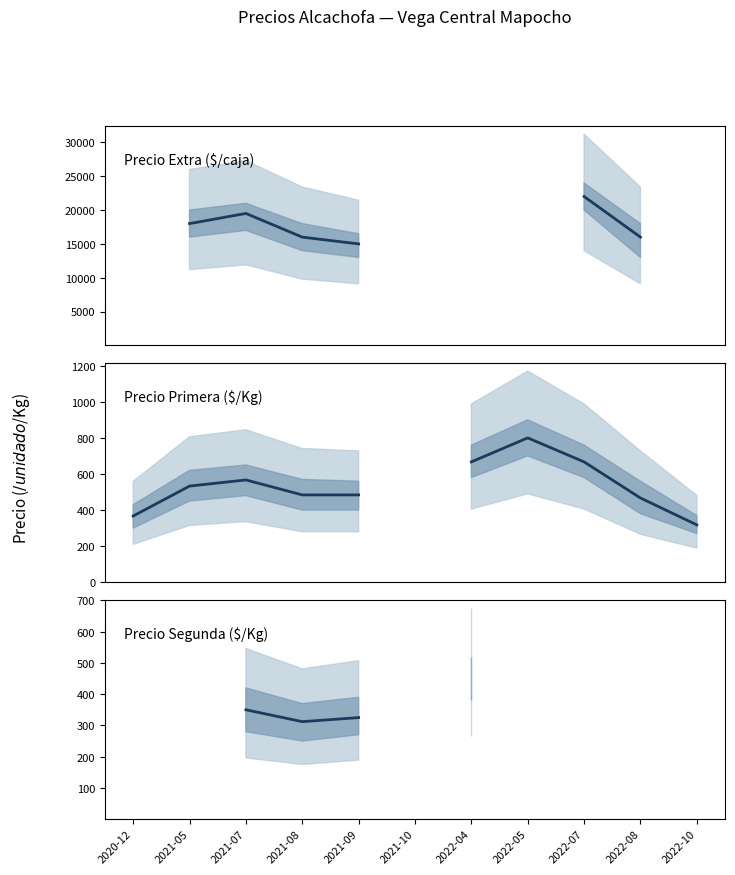

What is the difference between the highest and lowest values at 2021-09?

14675.0